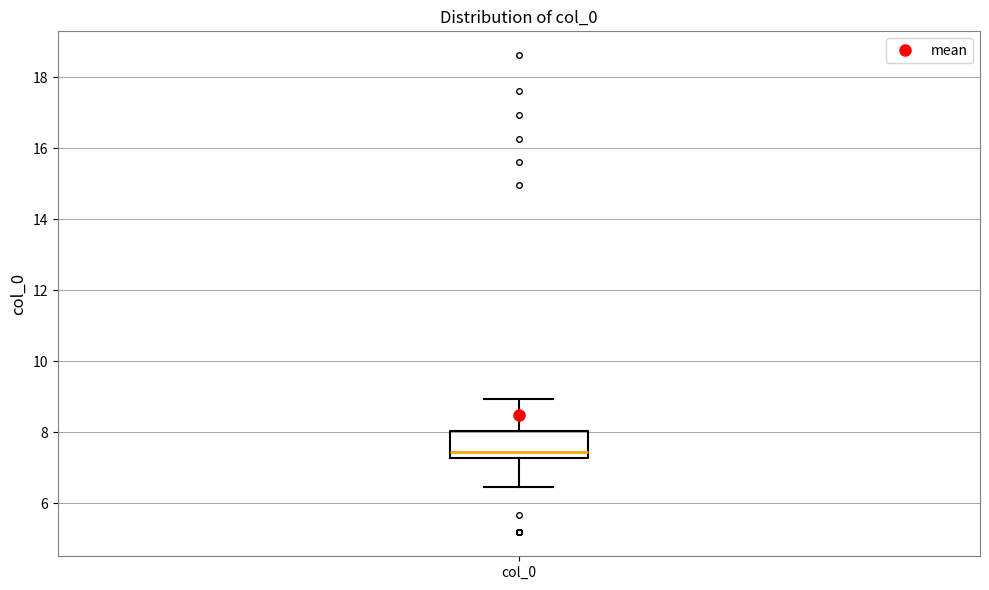

Read this box plot against the y-axis: the position of the median line, the range covered by the box, and the ends of both whiskers. The values are not printed on the chart, so give them approximately, as read against the axis.

median 7.4, box 7.2 to 8.0, whiskers 6.4 to 9.0